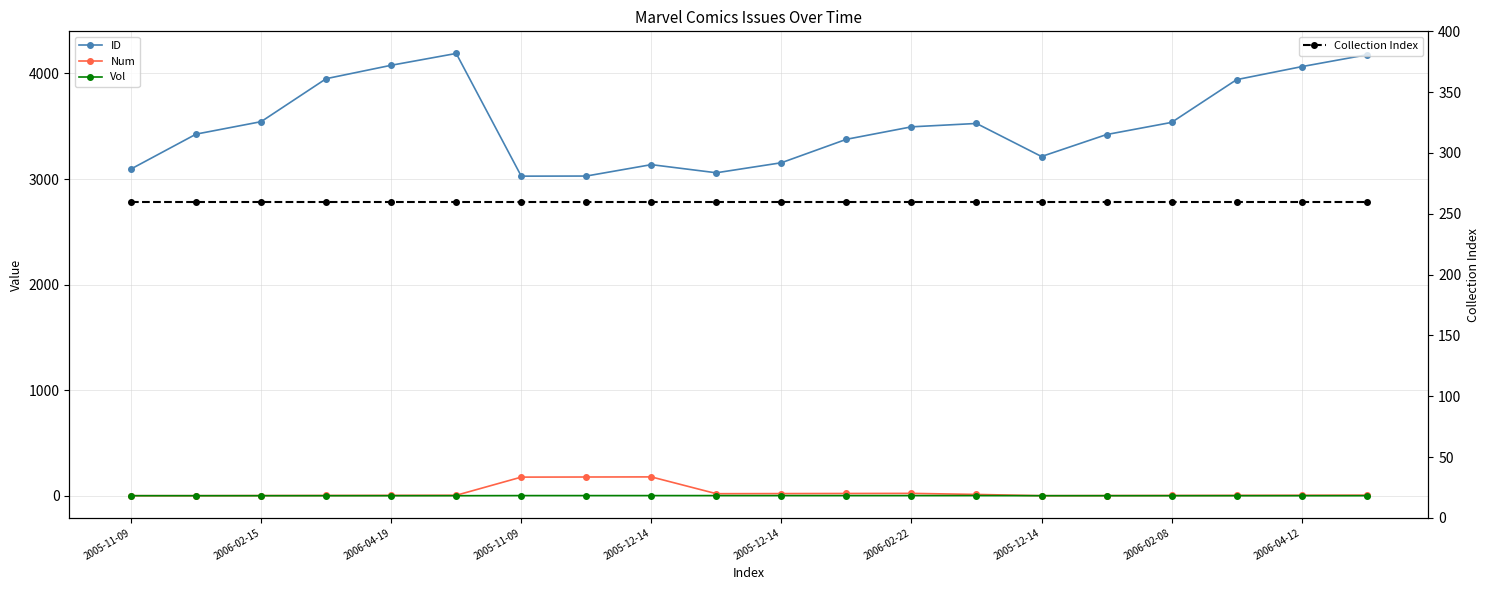

True or false: Num and Vol intersect in this chart.

False